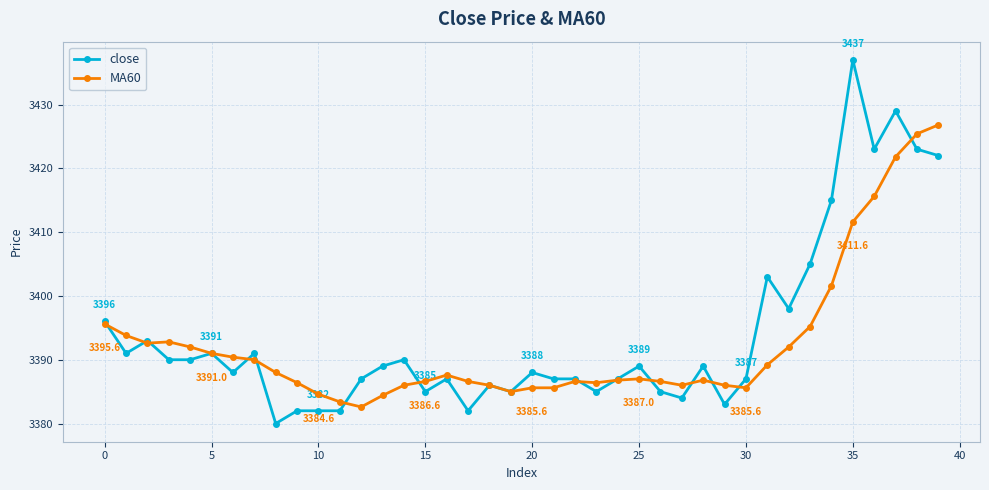

Which series has the largest range (max minus min)?

close